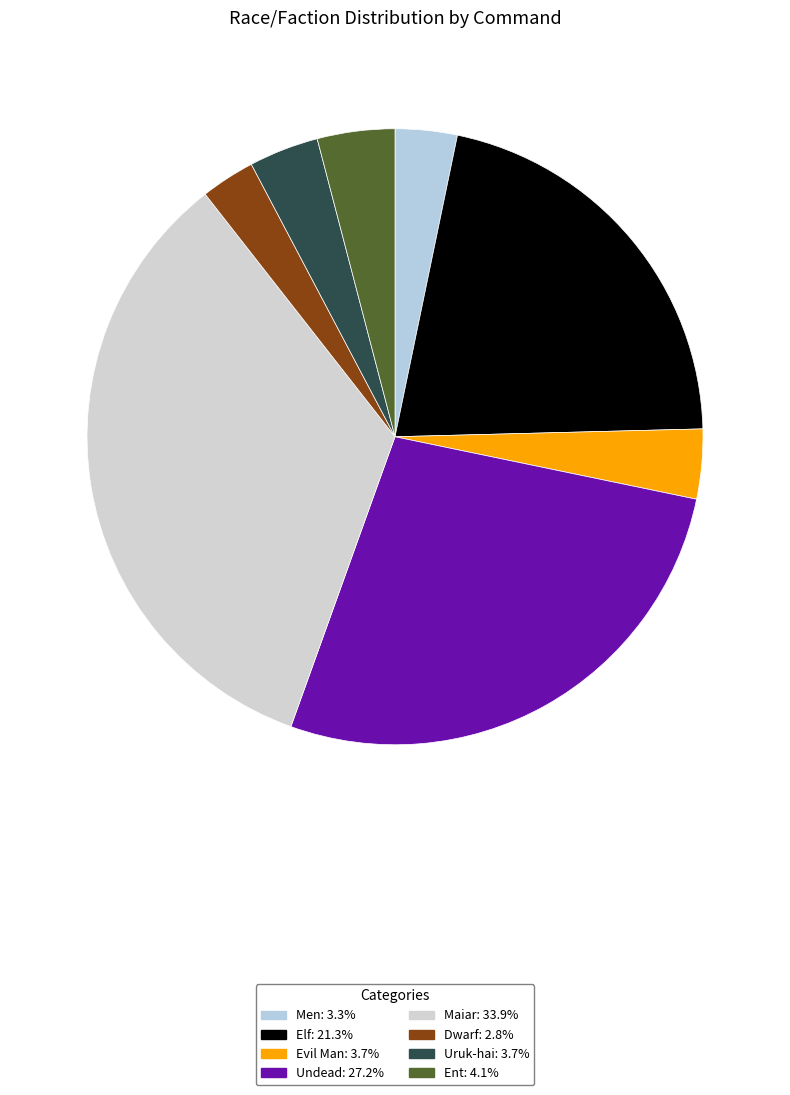

Is it true that Evil Man is 4% of the pie?

True